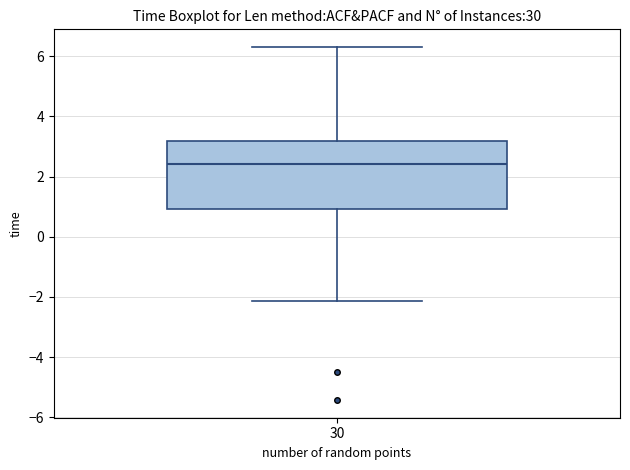

Read this box plot against the y-axis: the position of the median line, the range covered by the box, and the ends of both whiskers. The values are not printed on the chart, so give them approximately, as read against the axis.

median 2.4, box 1.0 to 3.2, whiskers -2.2 to 6.4